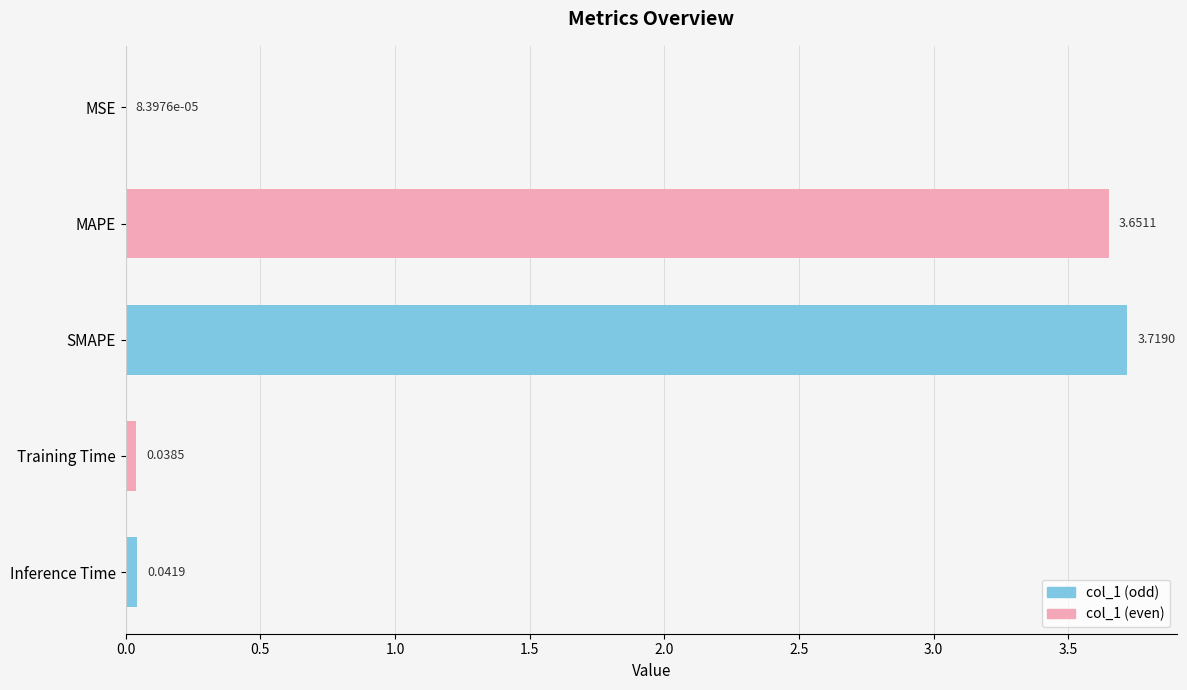

What is the sum of the values at SMAPE and MAPE?

7.4